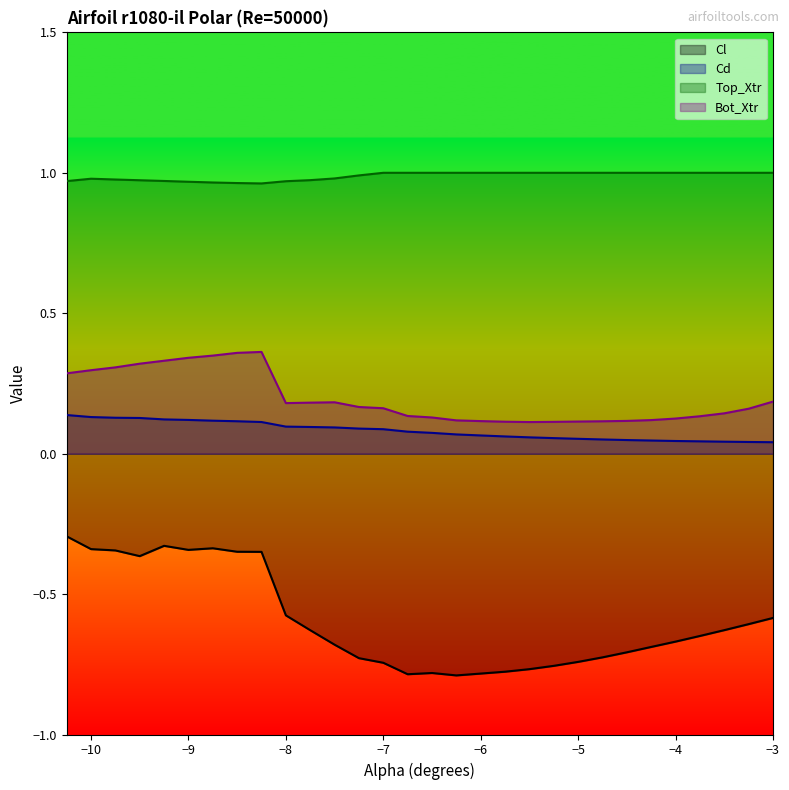

Count the number of data series in this chart.

4